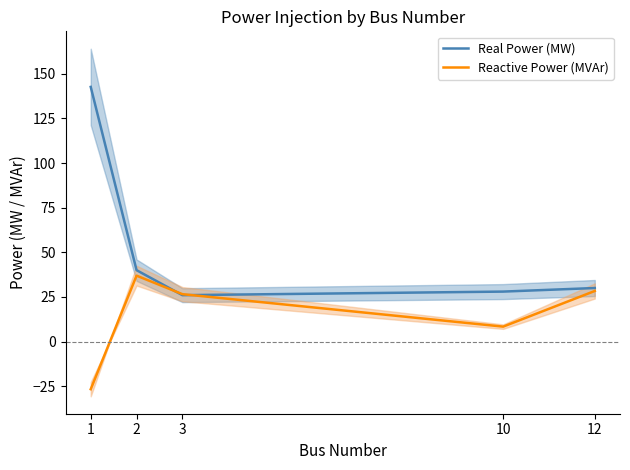

Reading left to right, transcribe all the data shown in this chart.

Real Power (MW): 1=142.6	2=40.0	3=26.0	10=28.0	12=30.0
Reactive Power (MVAr): 1=-26.7	2=36.9	3=26.6	10=8.4	12=28.4